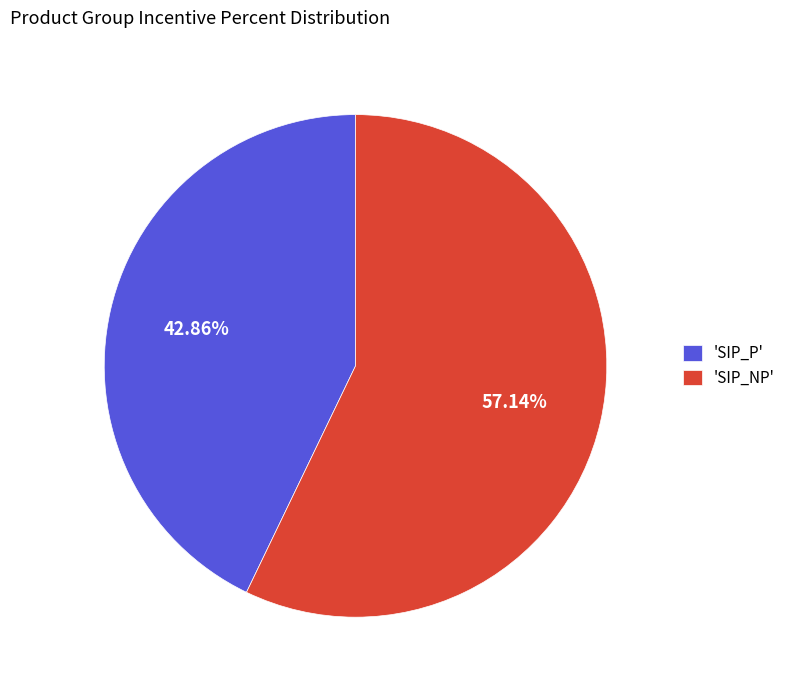

Rank the categories by value from highest to lowest.

'SIP_NP', 'SIP_P'